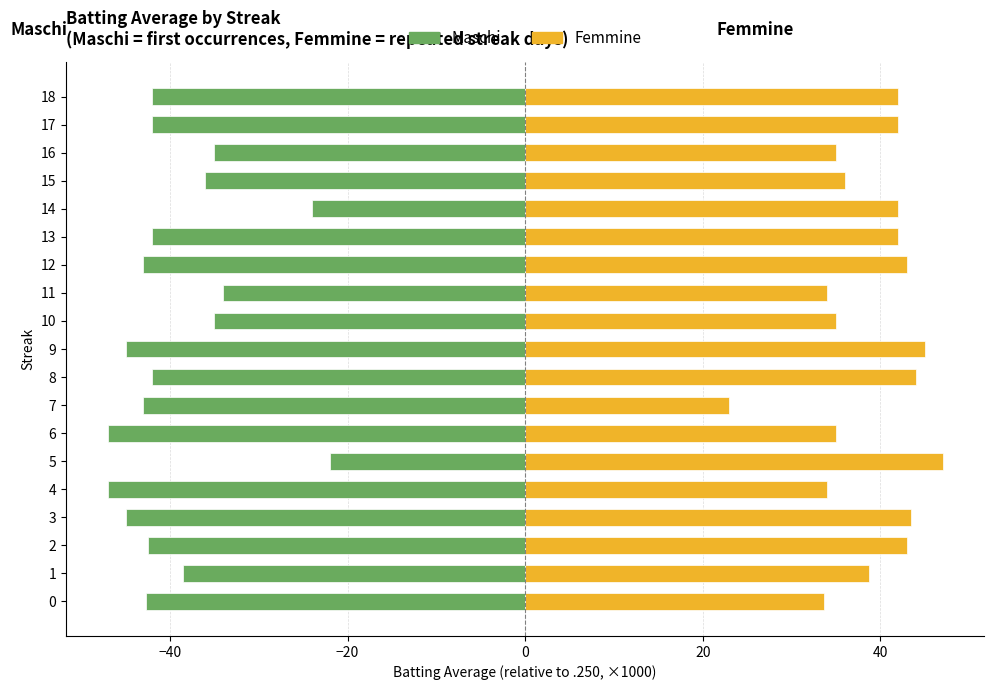

Reading left to right, what are all the values shown in this chart?

Maschi: -42.7	-38.5	-42.5	-45.0	-47.0	-22.0	-47.0	-43.0	-42.0	-45.0	-35.0	-34.0	-43.0	-42.0	-24.0	-36.0	-35.0	-42.0	-42.0
Femmine: 33.7	38.7	43.0	43.5	34.0	47.0	35.0	23.0	44.0	45.0	35.0	34.0	43.0	42.0	42.0	36.0	35.0	42.0	42.0